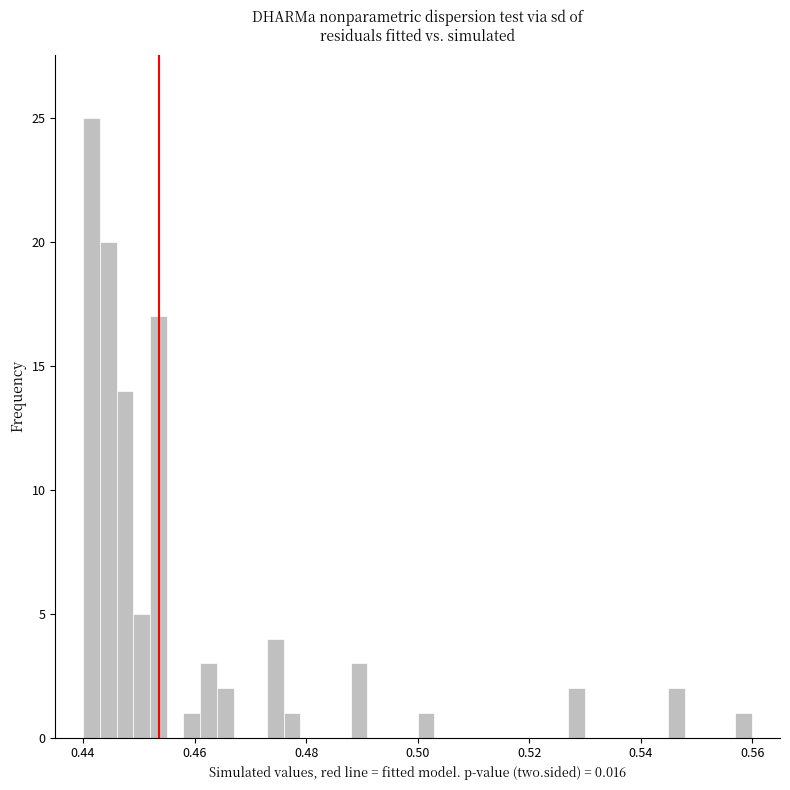

Around what value on the x-axis is the tallest bar? Give the approximate position of its centre, as read against the axis.

0.442